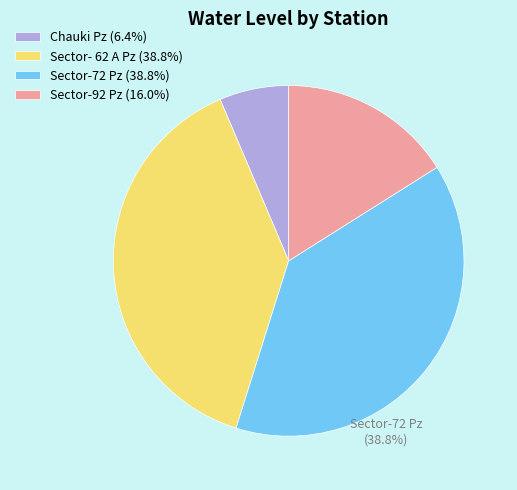

How many segments does this pie chart have?

4